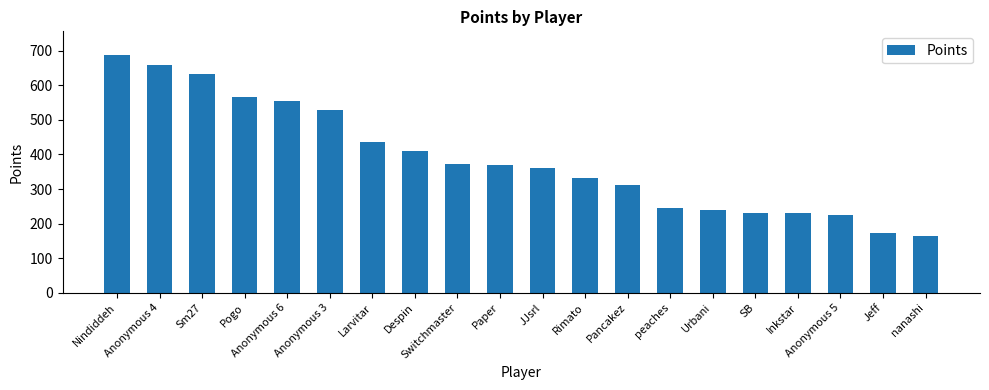

What is the difference between the maximum and minimum values?

524